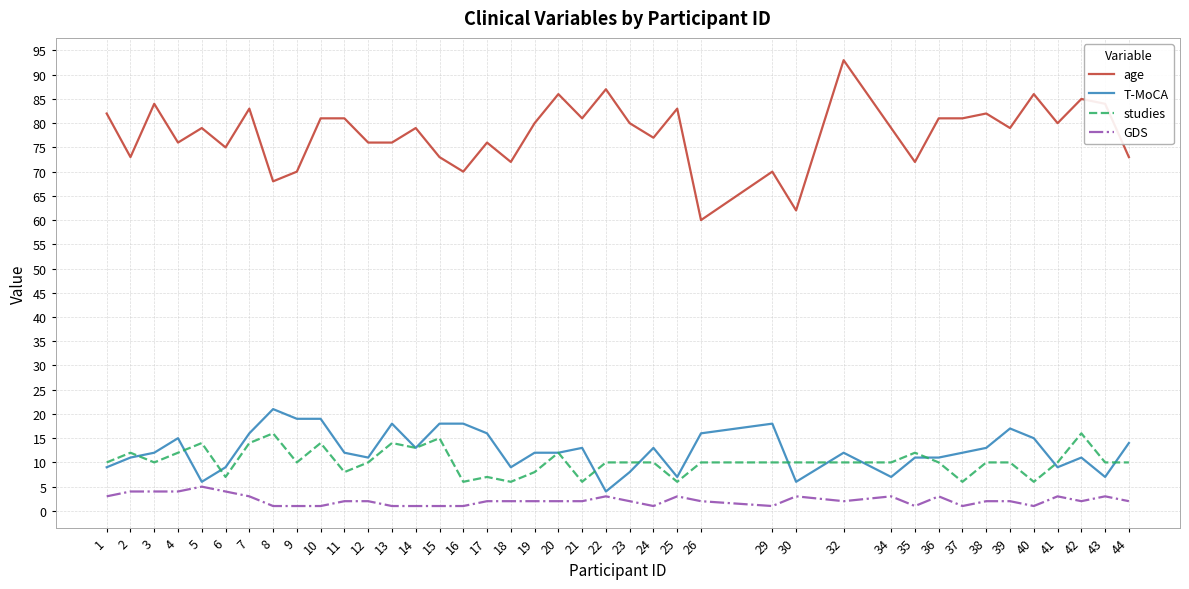

True or false: age and GDS cross at least once.

False